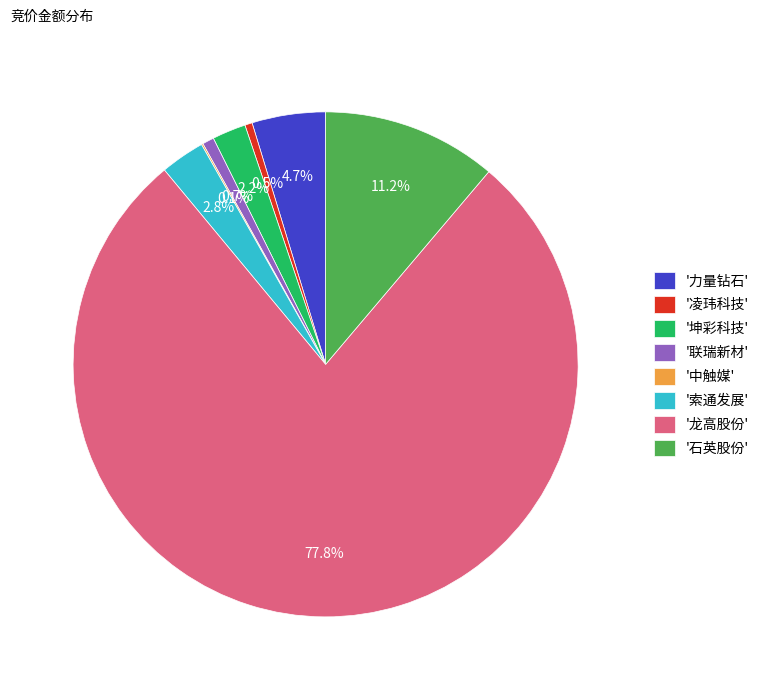

Which has a higher value, '力量钻石' or '凌玮科技'?

'力量钻石'